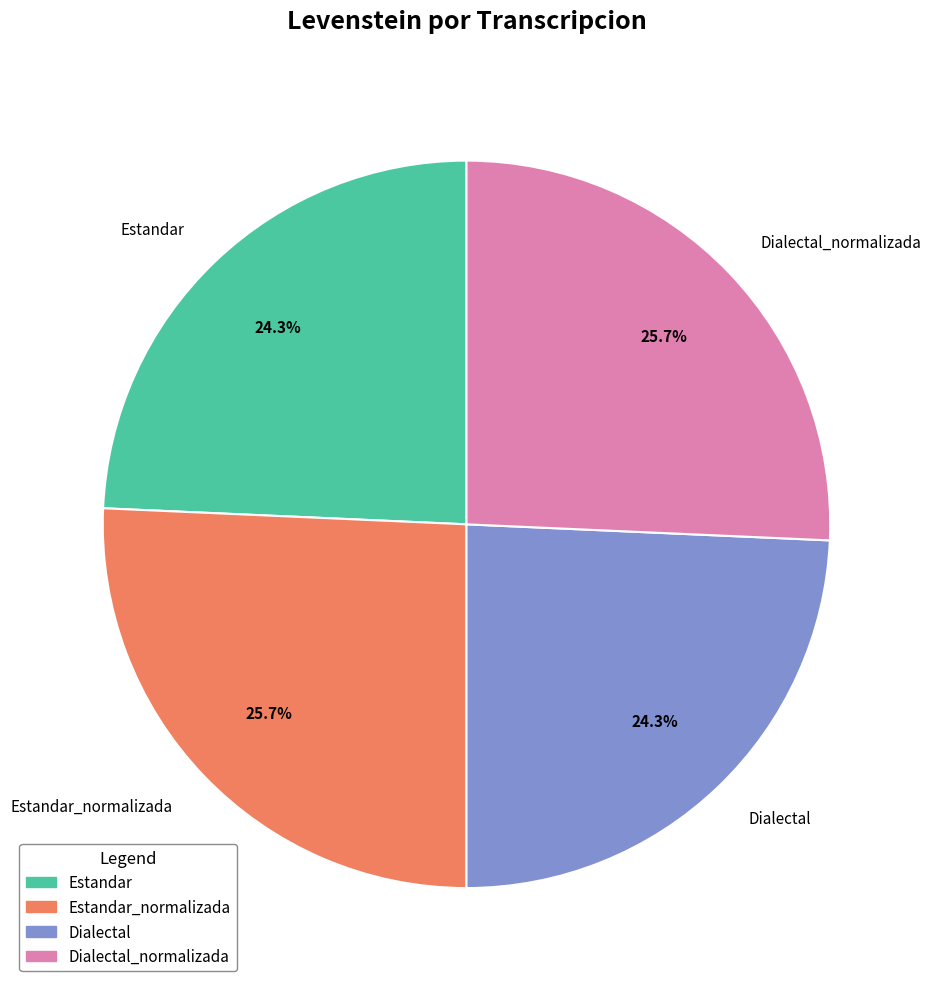

Do Estandar_normalizada and Dialectal_normalizada together represent more than half of the pie?

Yes